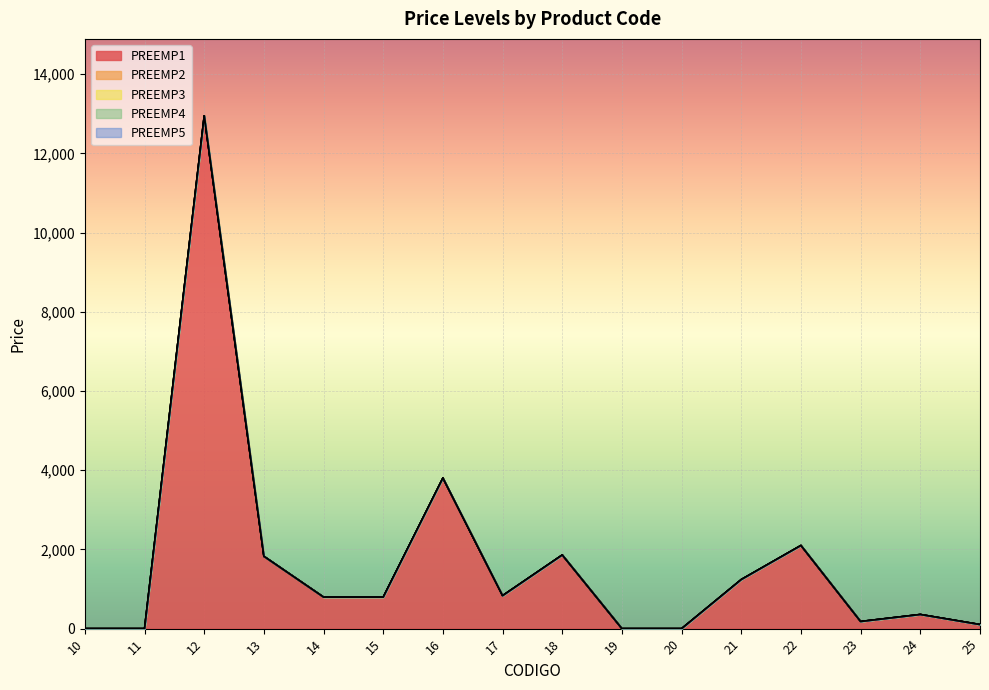

True or false: PREEMP4 and PREEMP3 cross at least once.

False